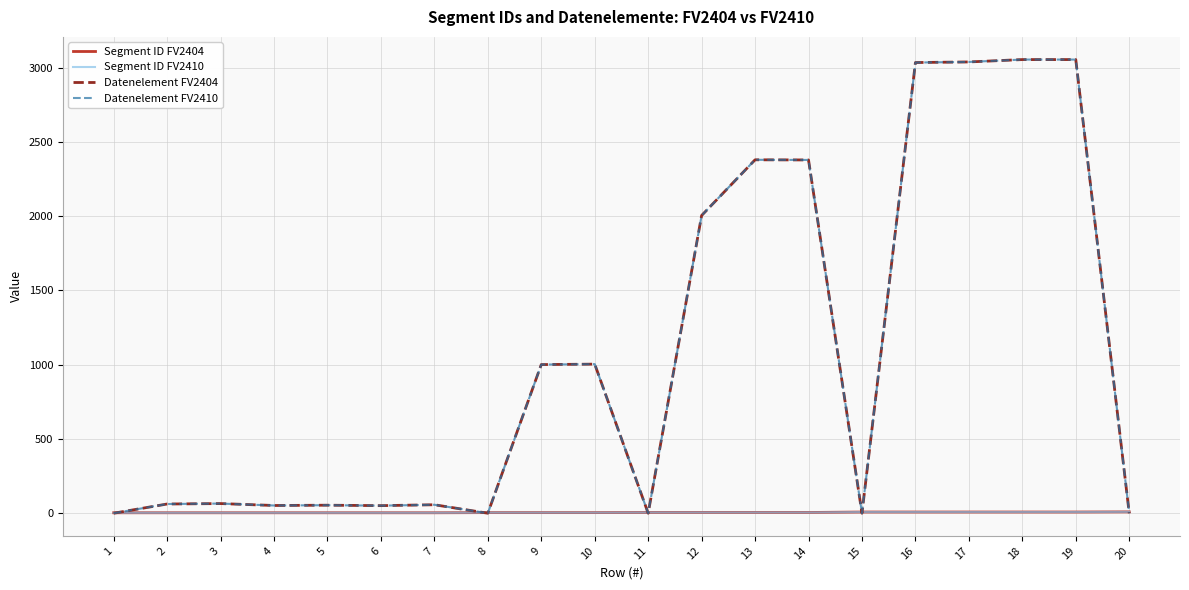

Read the Datenelement FV2410 value at 14.

2379